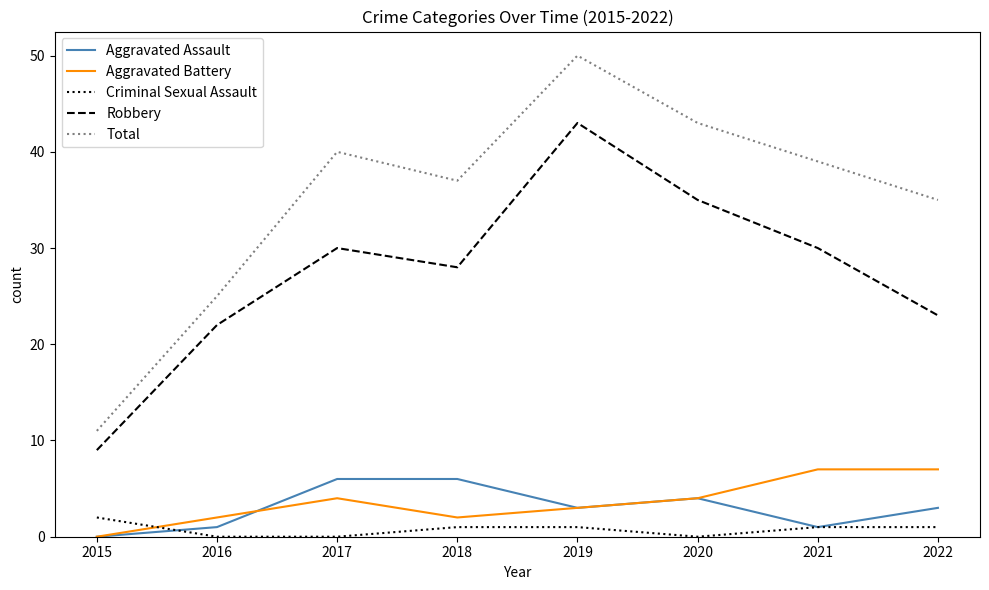

True or false: Total and Criminal Sexual Assault intersect in this chart.

False